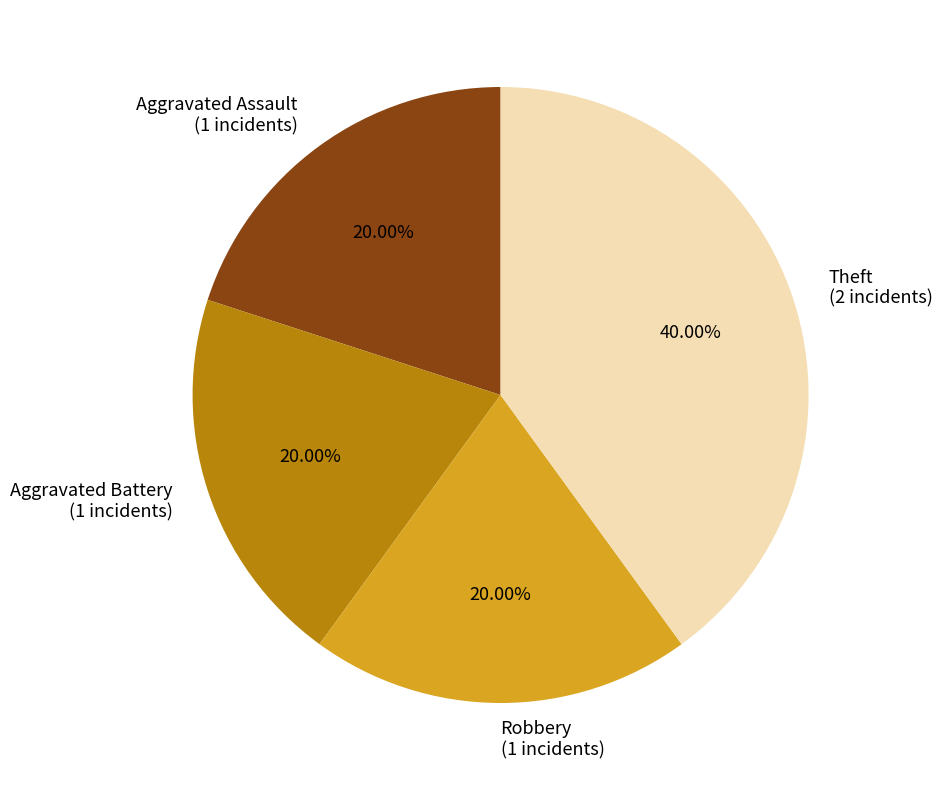

Is it true that Robbery is 20% of the pie?

True